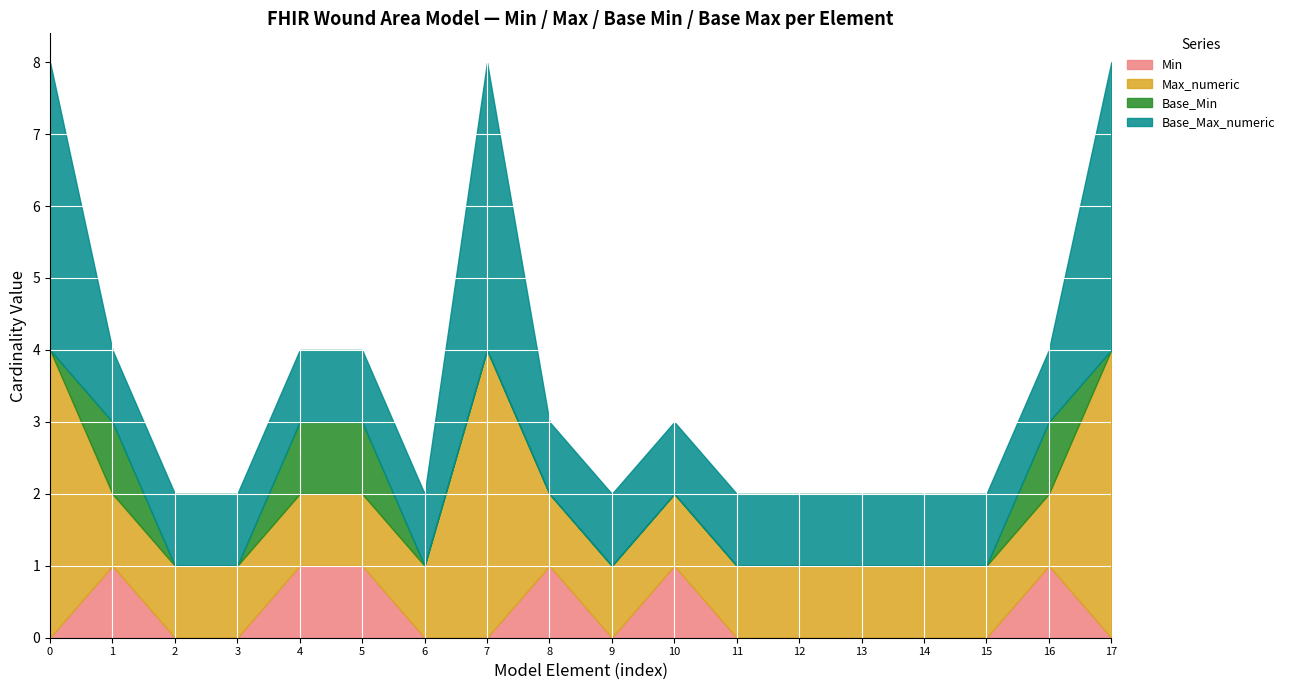

Is it true that Max_numeric equals 1 at sw-WoundArea-model.observableCode.id?

True